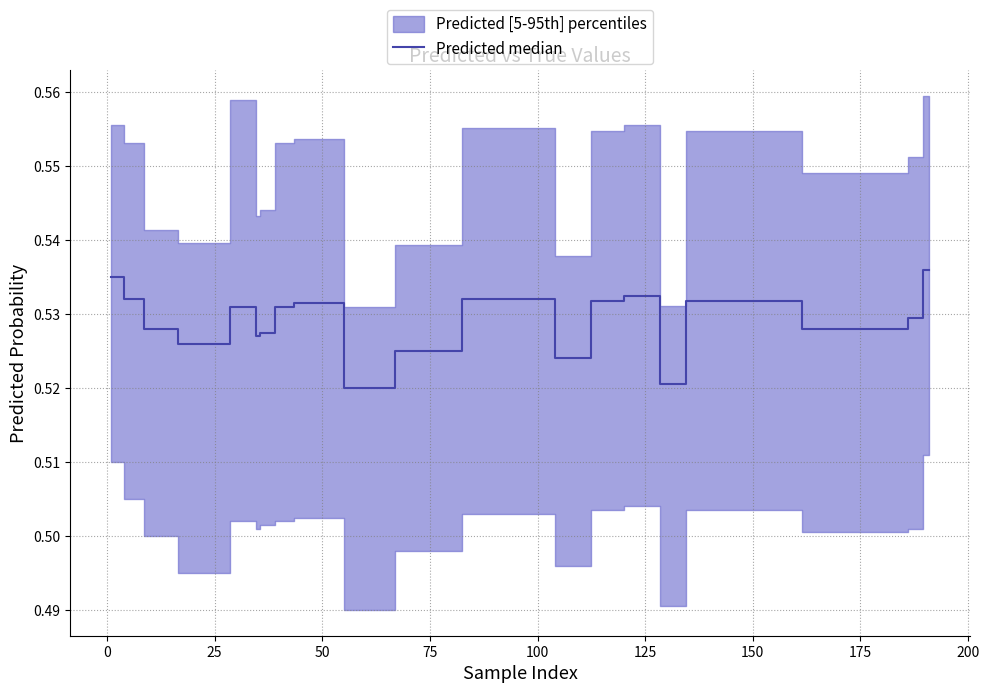

What is the maximum value shown in the chart?

0.5